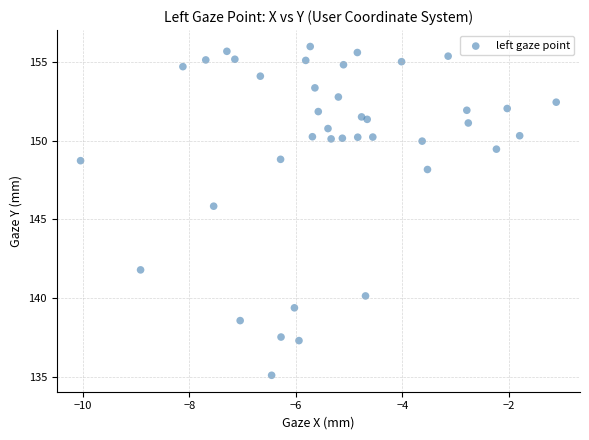

What is the range of Y values (max minus min)?

20.8